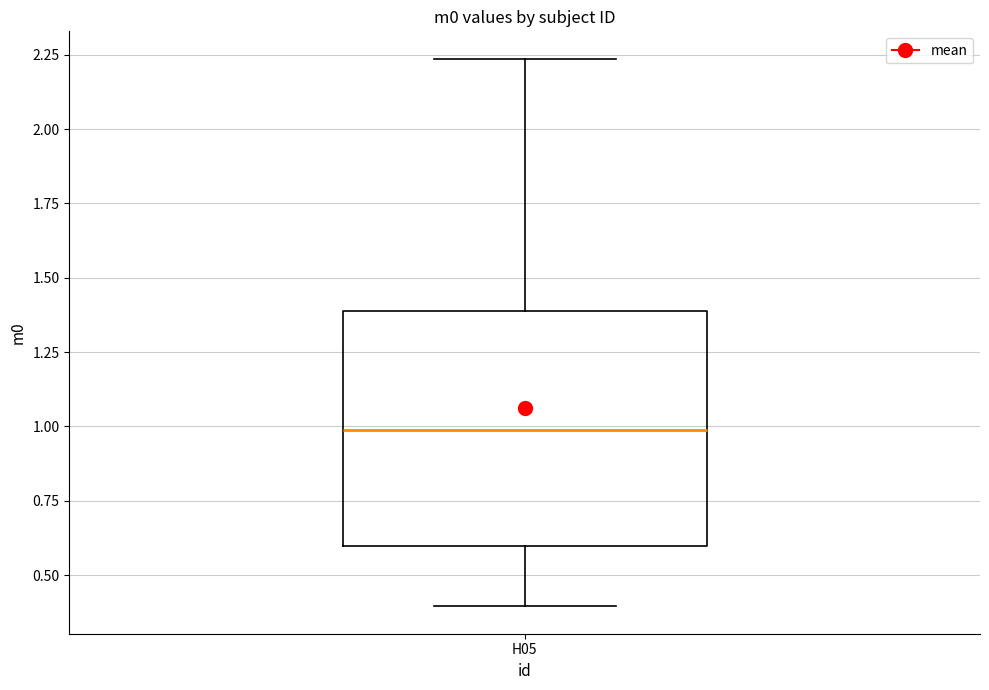

Read this box plot against the y-axis: the position of the median line, the range covered by the box, and the ends of both whiskers. The values are not printed on the chart, so give them approximately, as read against the axis.

median 1.00, box 0.60 to 1.40, whiskers 0.40 to 2.25